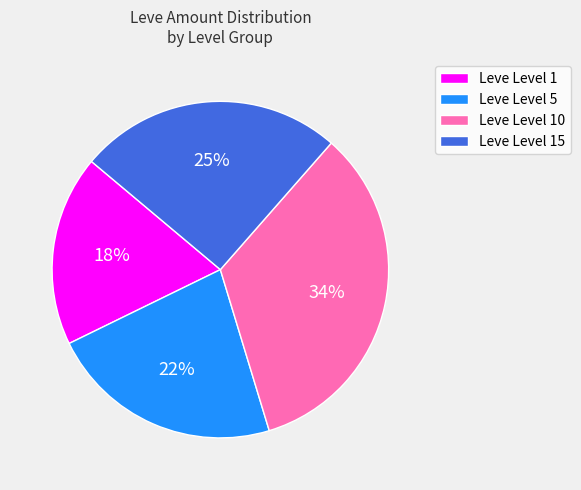

To the nearest percent, what is the difference between the largest and smallest slice percentages?

16%